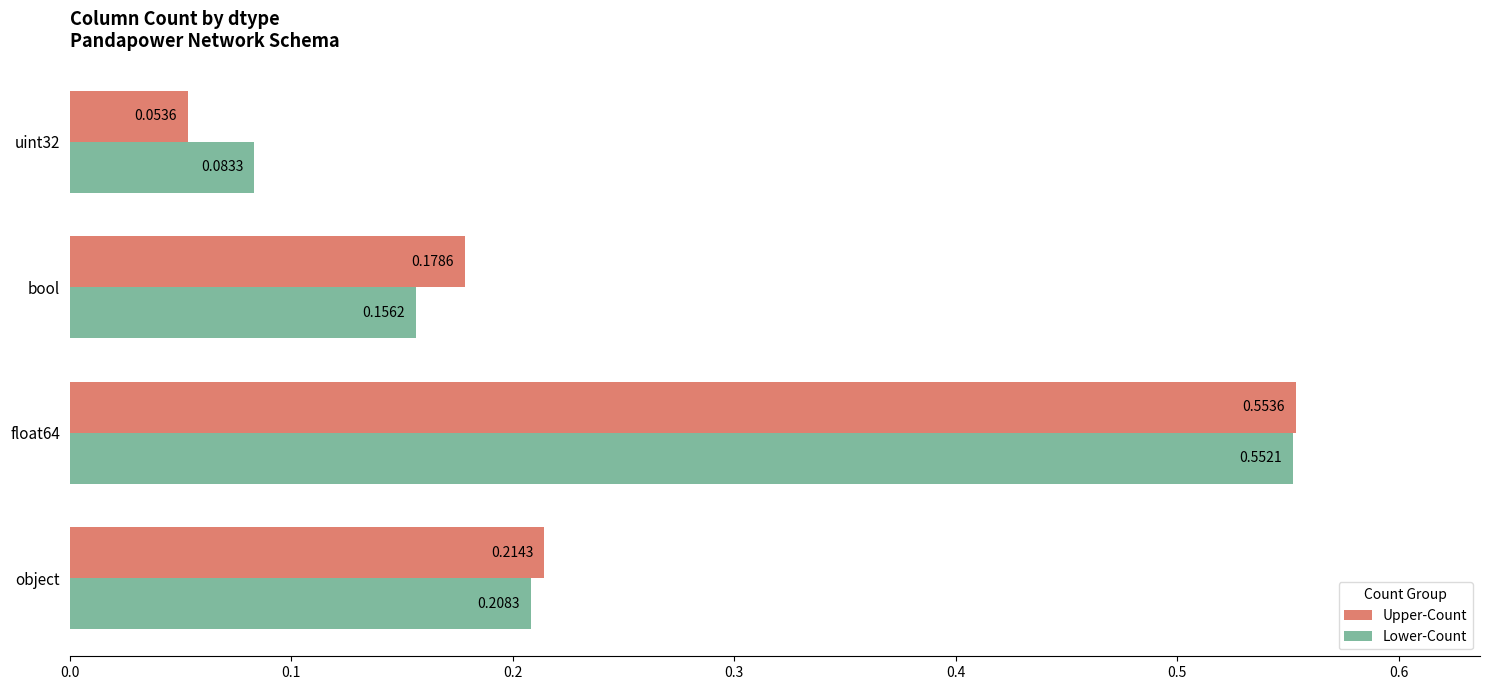

Count the number of categories in the chart.

4